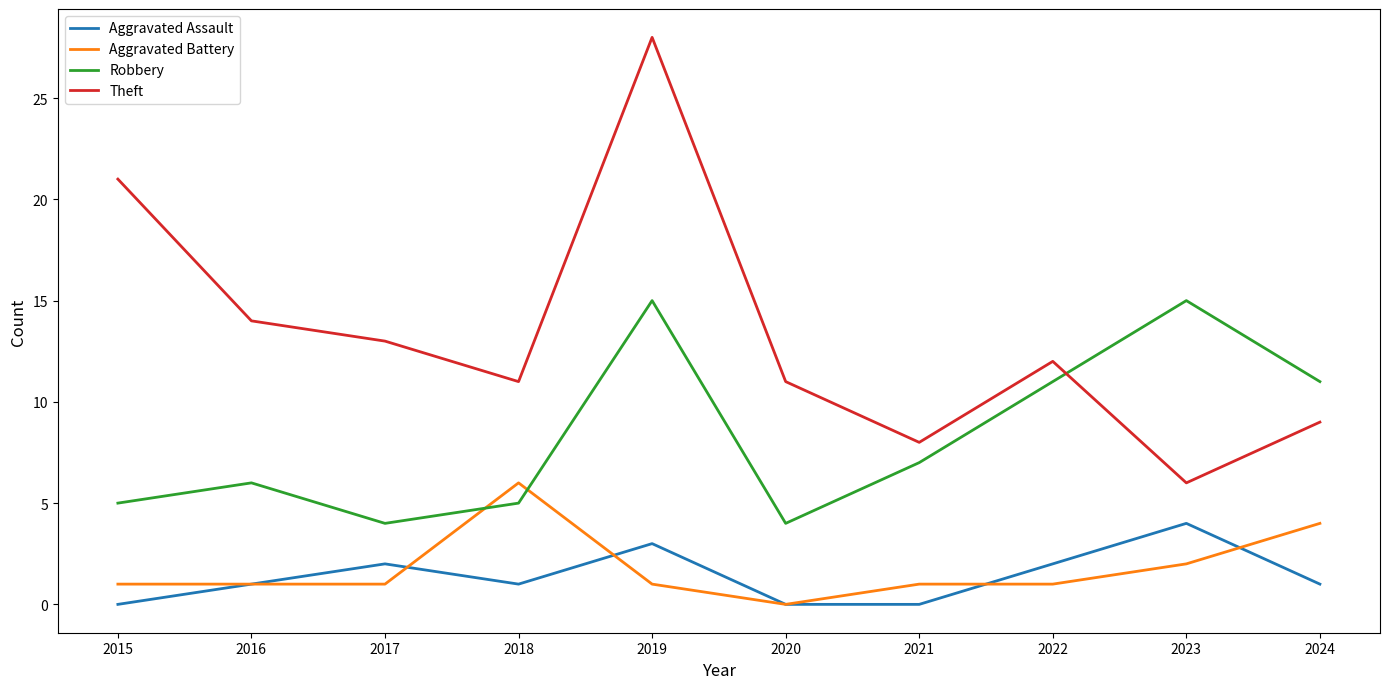

At which label is Theft closest to 17?

2016